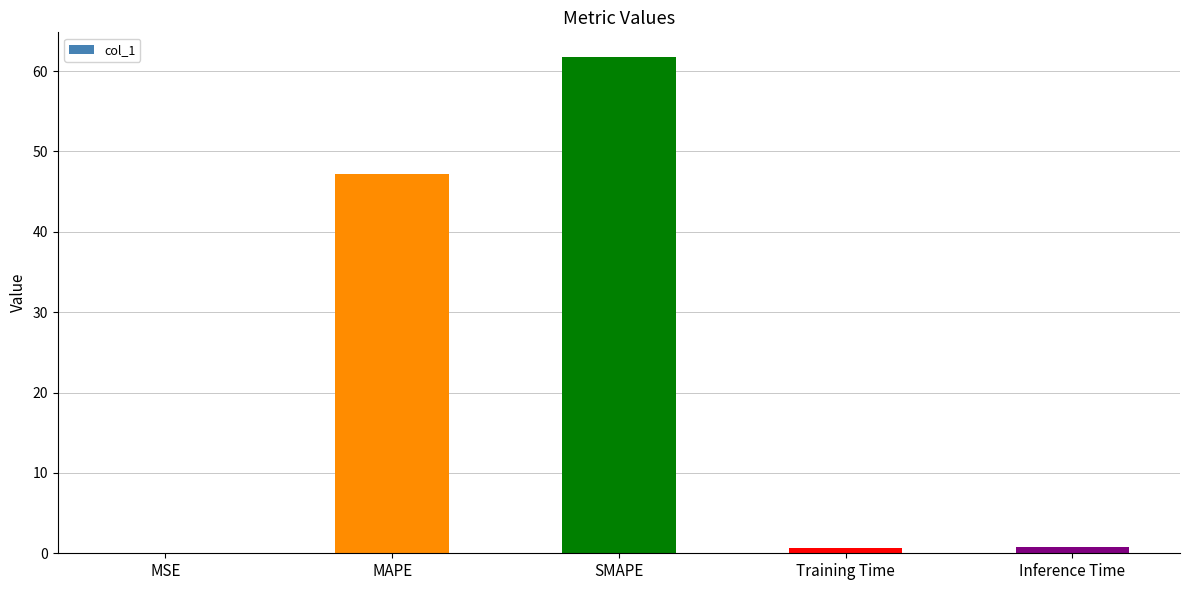

At which category does the chart reach its peak across all series?

SMAPE